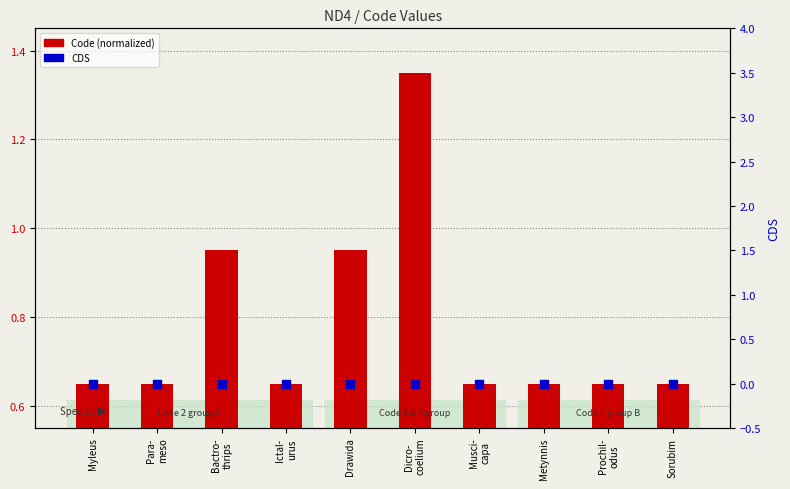

Which series reaches the maximum Y coordinate?

Code (normalized)